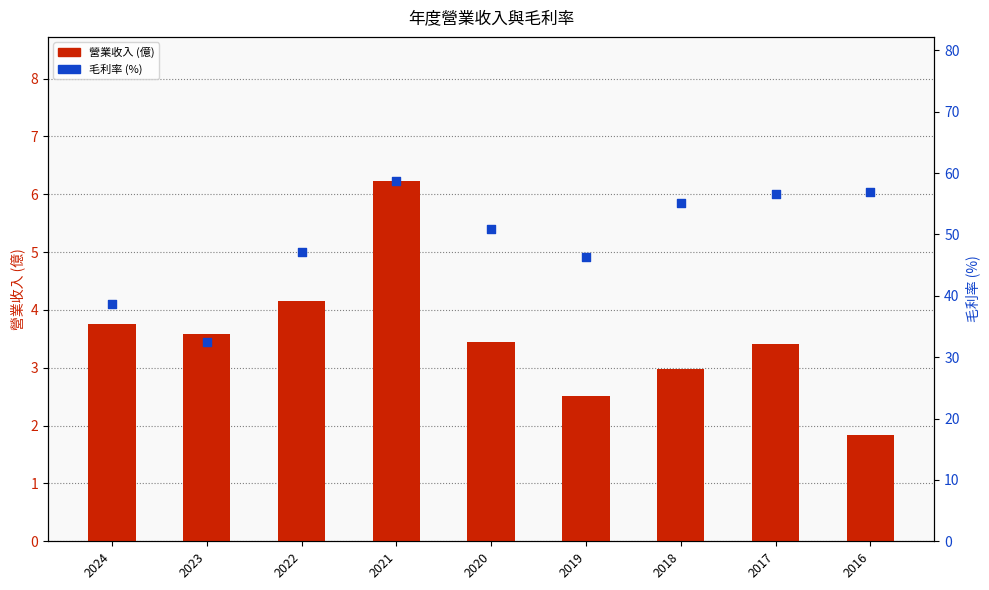

Which series contains the highest Y value?

毛利率